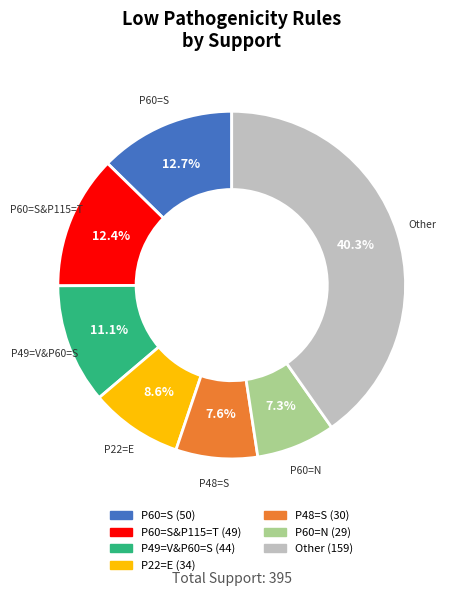

Is there any slice that represents more than half of the pie?

No